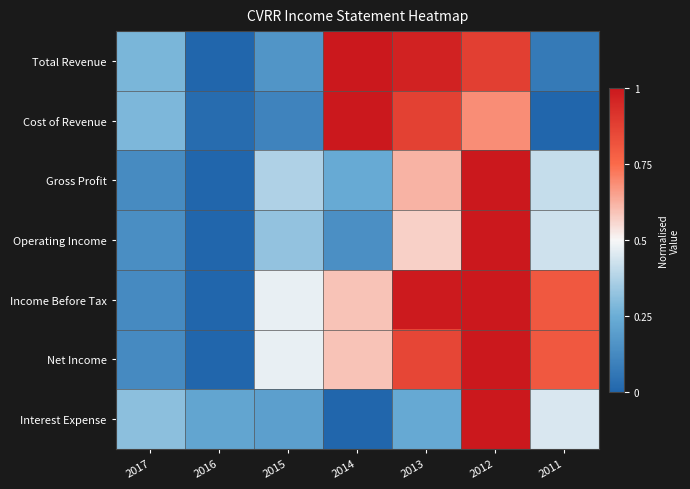

Rank the series at 2015 from highest to lowest value.

Income Before Tax, Net Income, Gross Profit, Operating Income, Interest Expense, Total Revenue, Cost of Revenue